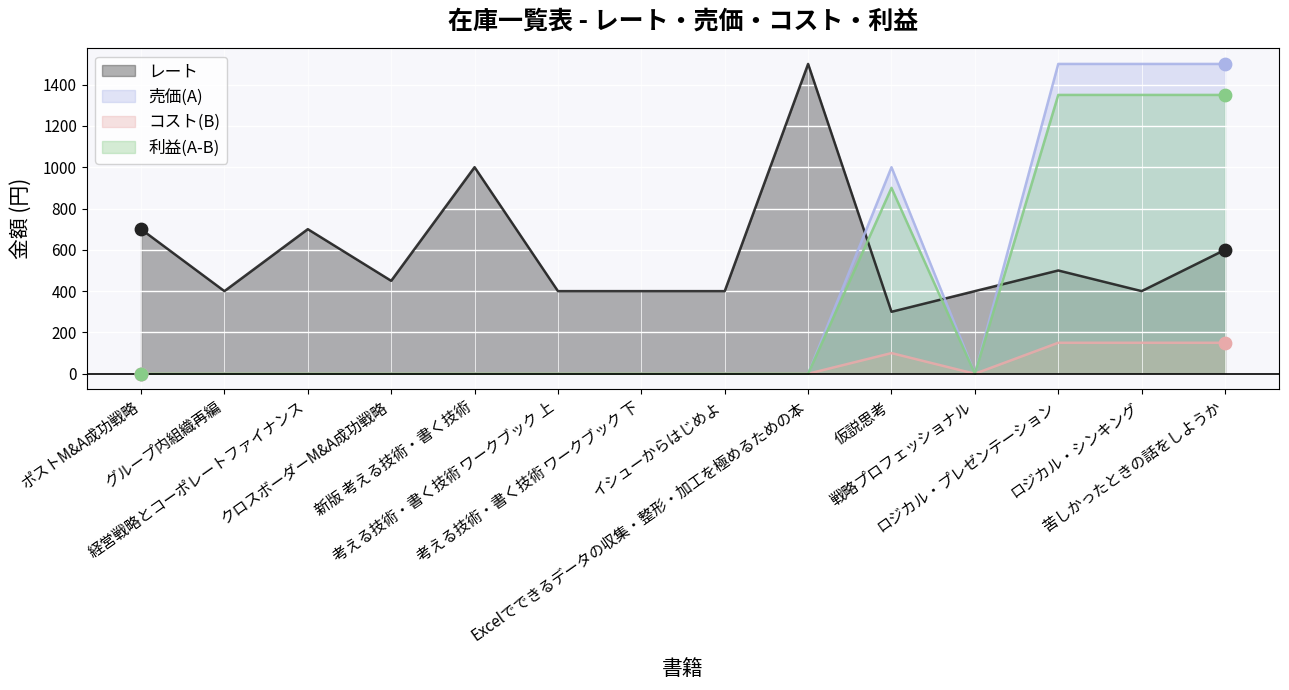

At how many categories does at least one series exceed 358?

14